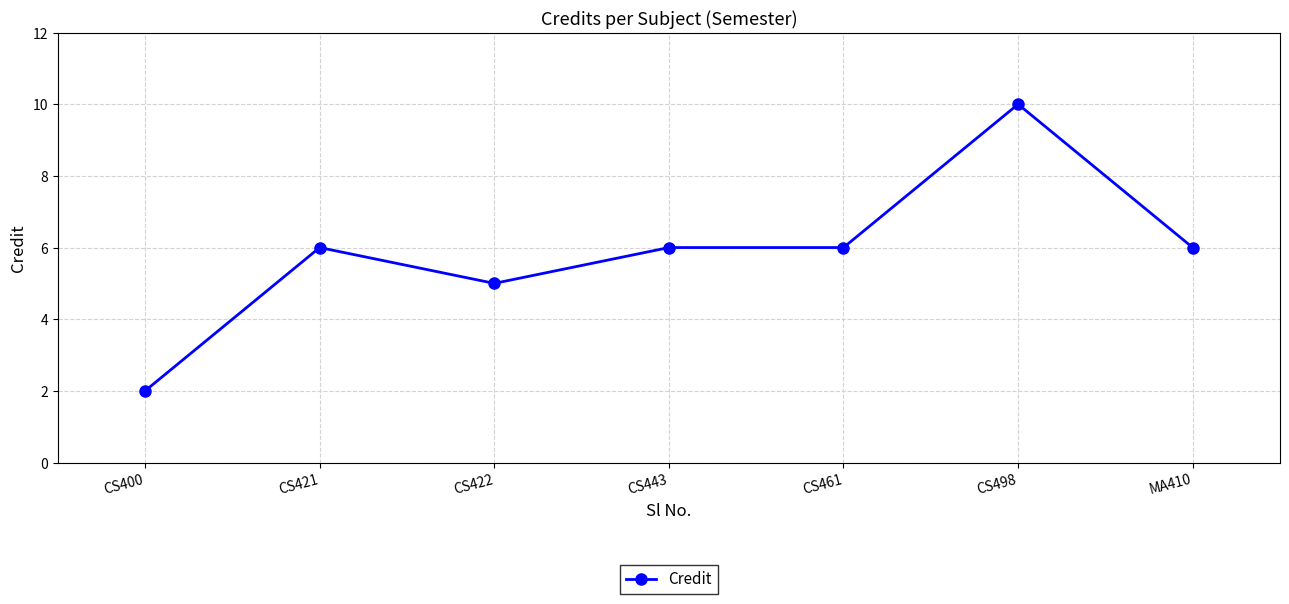

What is the sum of the values at CS421 and CS443?

12